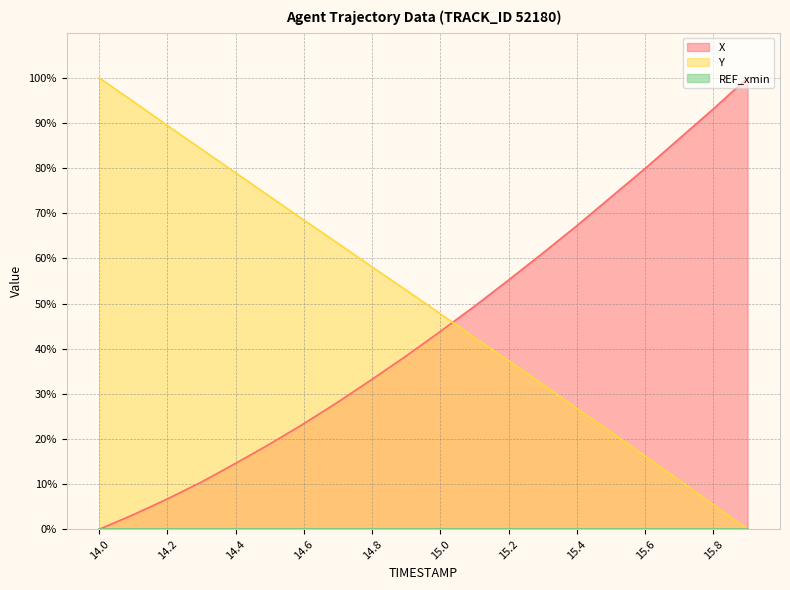

What is the average value of the X series?

44.4